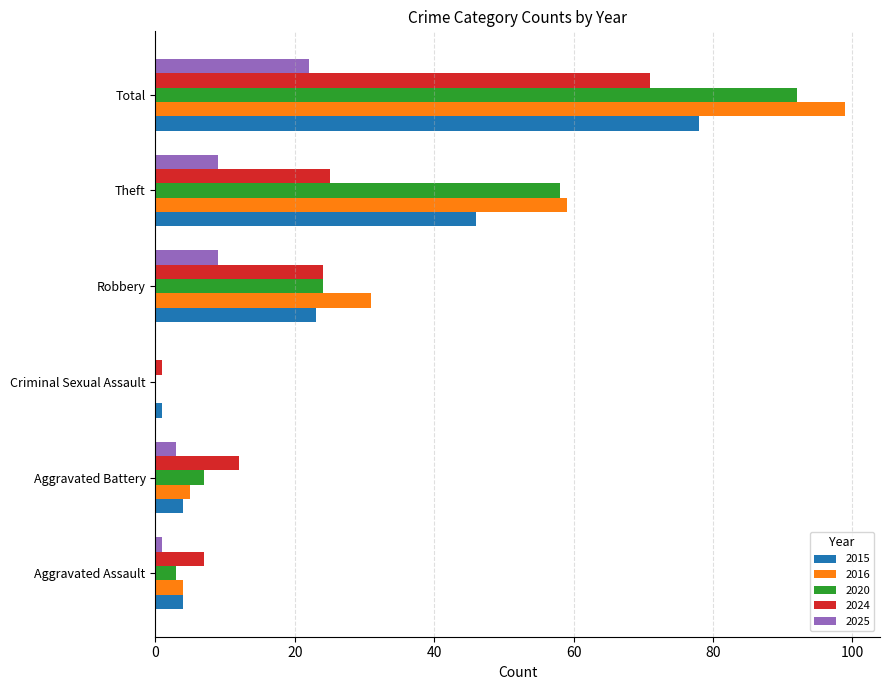

How many positive values does the 2016 series have?

5